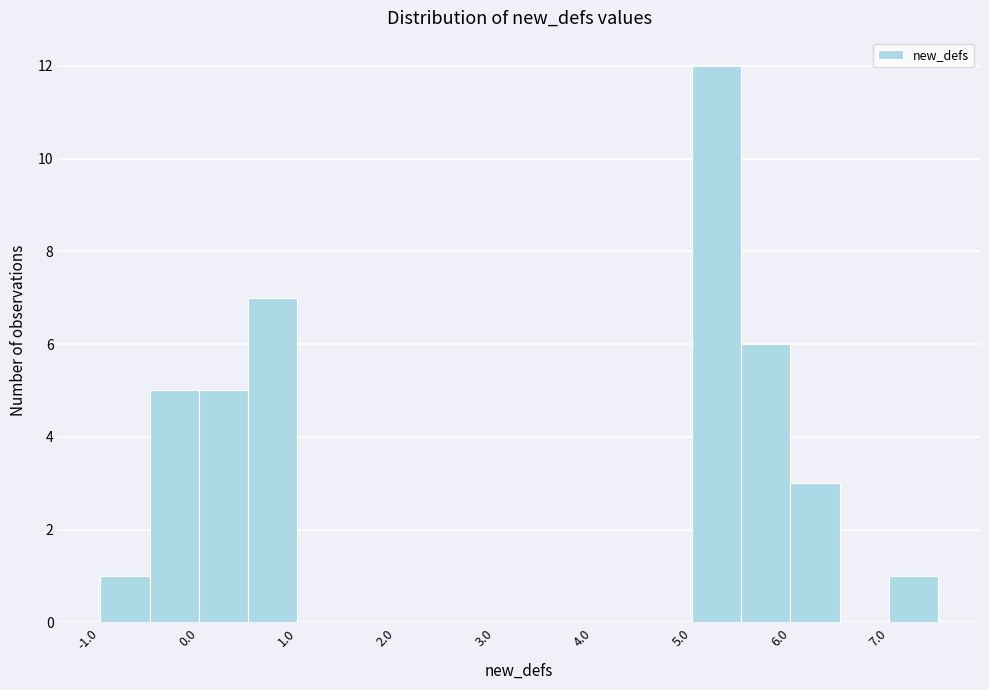

Over which range of the x-axis is the bar tallest?

5.0 to 5.5